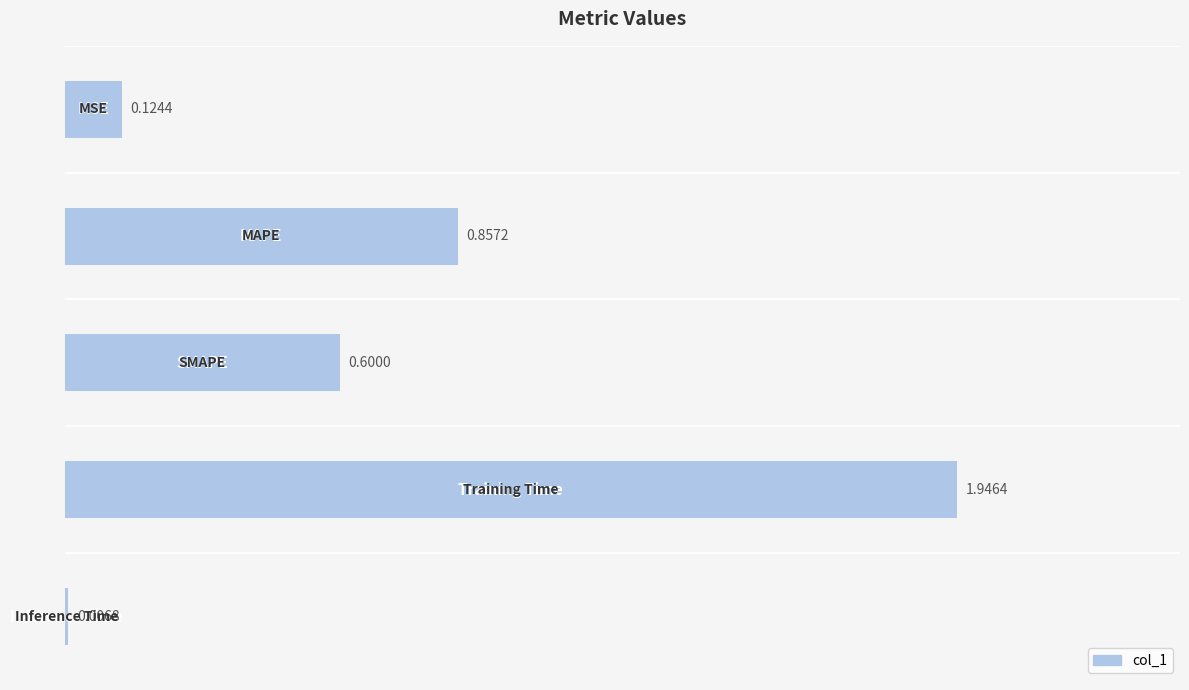

What is the sum of all values?

3.5